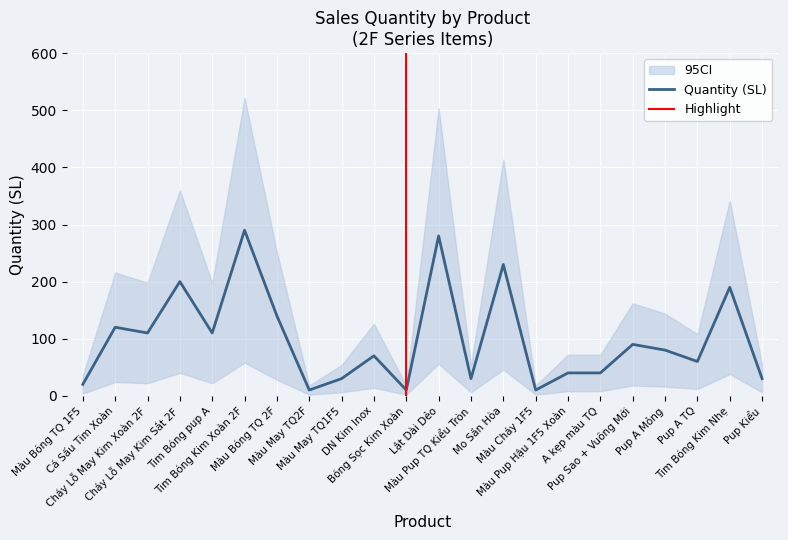

At how many categories does at least one series exceed 108?

12